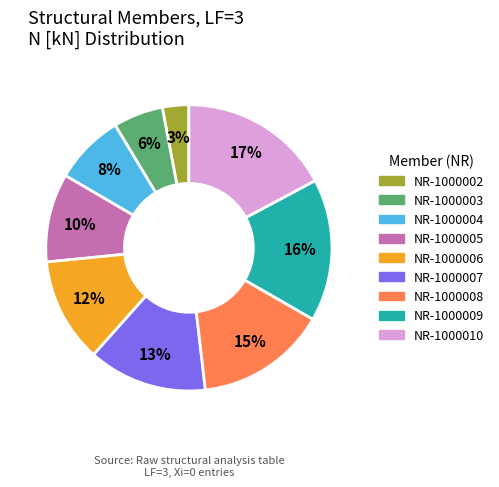

Is there any slice that represents more than half of the pie?

No